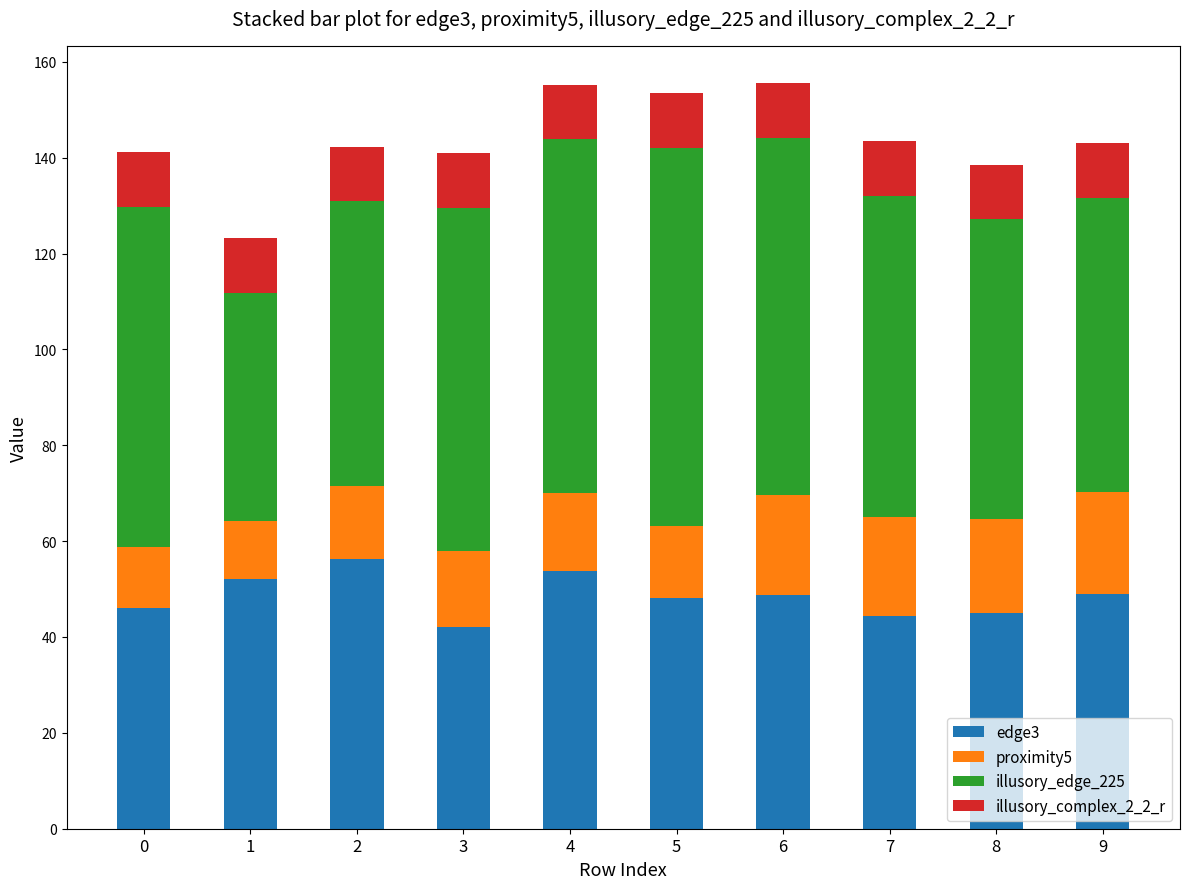

What is the lowest value of the edge3 series?

42.1